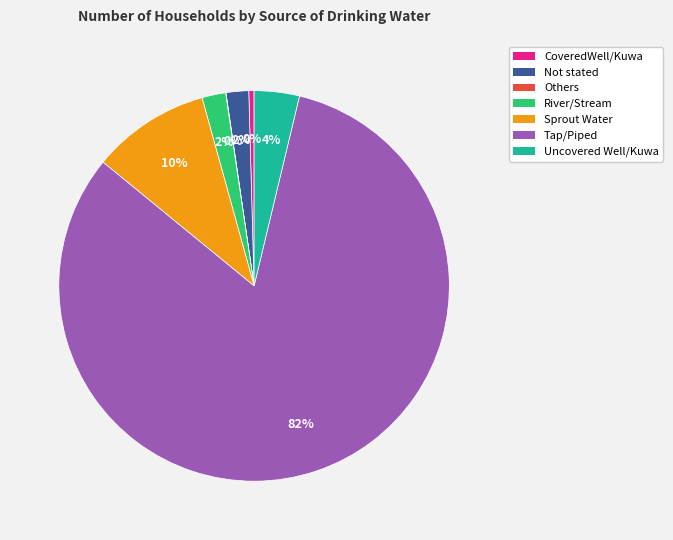

Is it true that CoveredWell/Kuwa is 8% of the pie?

False